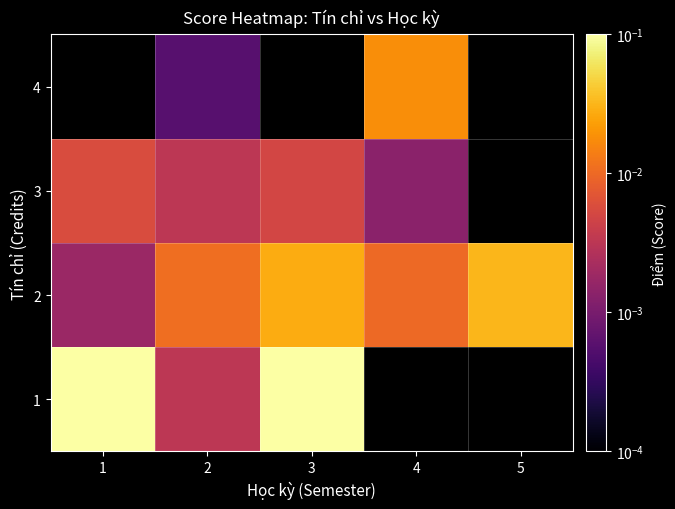

True or false: 1 has a value of 0.0 at 2.

True